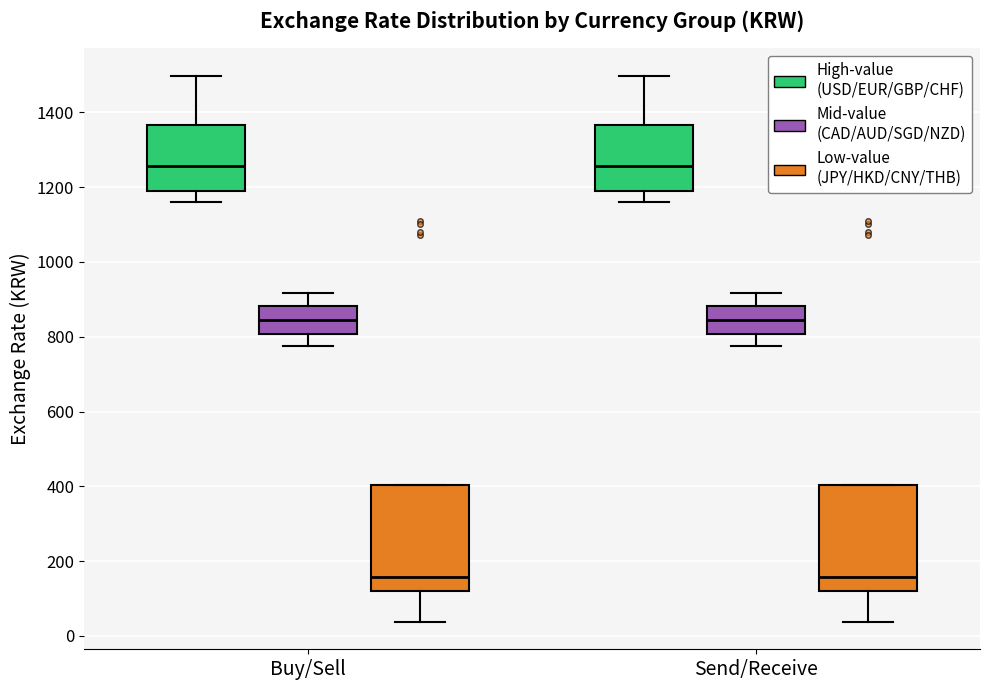

Reading left to right, transcribe this box plot: for each box, give where its median line is, the range the box spans, and where its two whiskers end, as read against the y-axis. The values are not printed on the chart, so give them approximately, as read against the axis.

Buy/Sell (High-value (USD/EUR/GBP/CHF)): median 1260, box 1180 to 1360, whiskers 1160 to 1500
Buy/Sell (Mid-value (CAD/AUD/SGD/NZD)): median 840, box 800 to 880, whiskers 780 to 920
Buy/Sell (Low-value (JPY/HKD/CNY/THB)): median 160, box 120 to 400, whiskers 40 to 400
Send/Receive (High-value (USD/EUR/GBP/CHF)): median 1260, box 1180 to 1360, whiskers 1160 to 1500
Send/Receive (Mid-value (CAD/AUD/SGD/NZD)): median 840, box 800 to 880, whiskers 780 to 920
Send/Receive (Low-value (JPY/HKD/CNY/THB)): median 160, box 120 to 400, whiskers 40 to 400